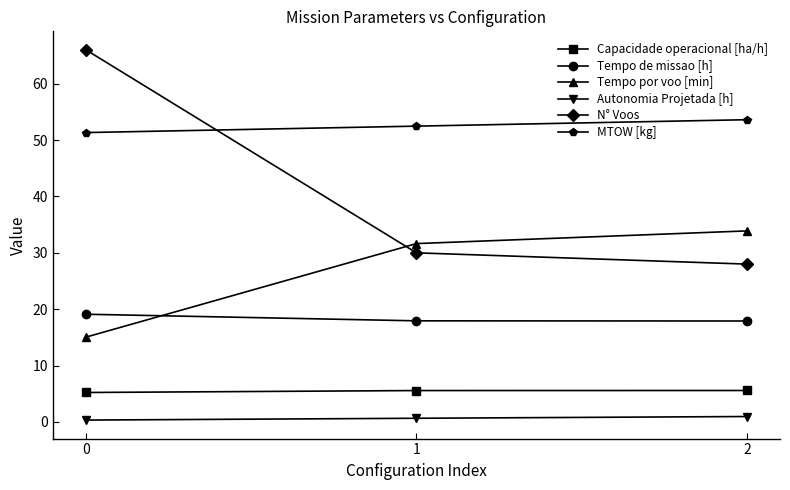

The N° Voos series shows 13.4 at 2. True or false?

False